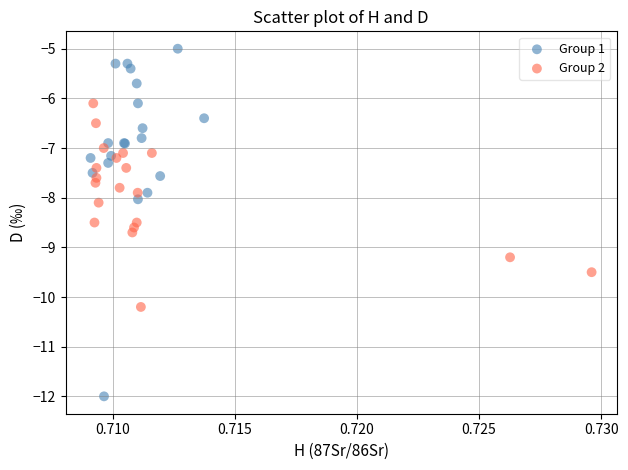

Which series contains the highest Y value?

Group 1